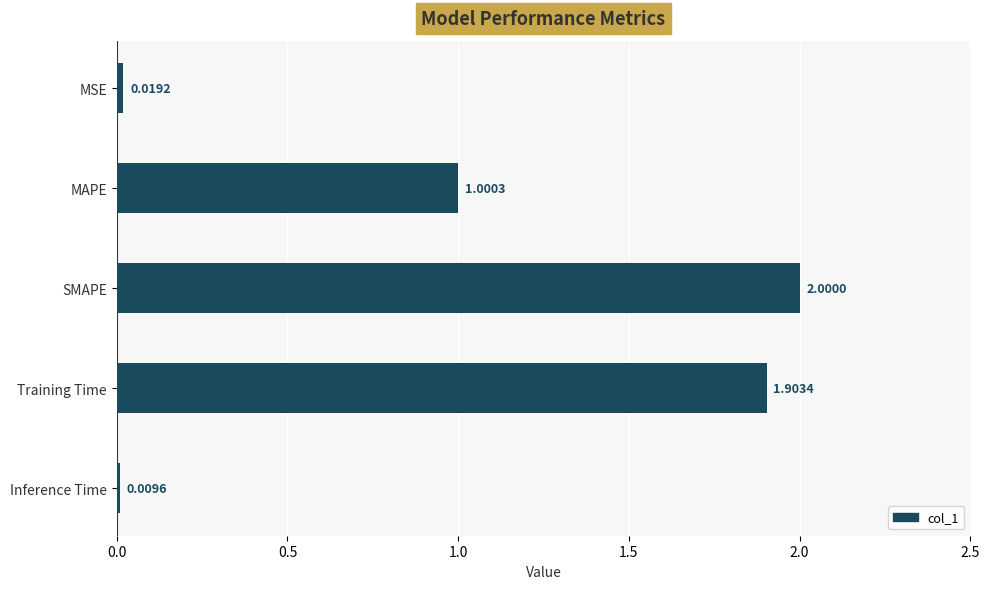

What is the label of the 3rd bar from the bottom?

SMAPE